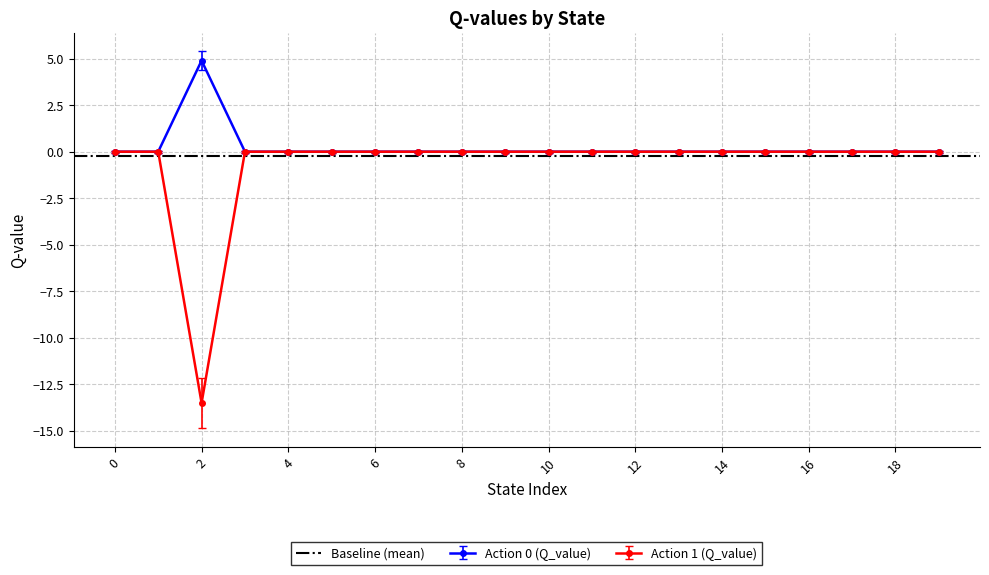

Is it true that Action 1 (Q_value) equals 0.0 at 4?

True